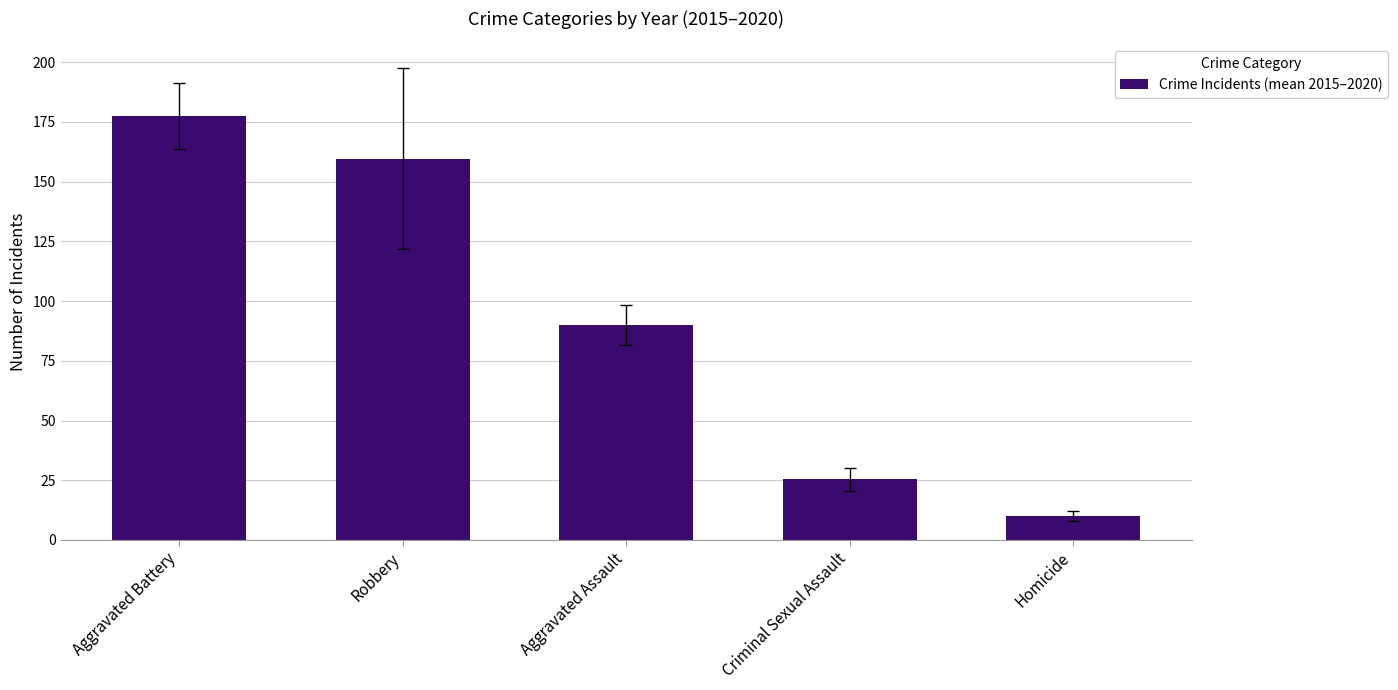

What is the change in value from Aggravated Battery to Aggravated Assault?

-87.7